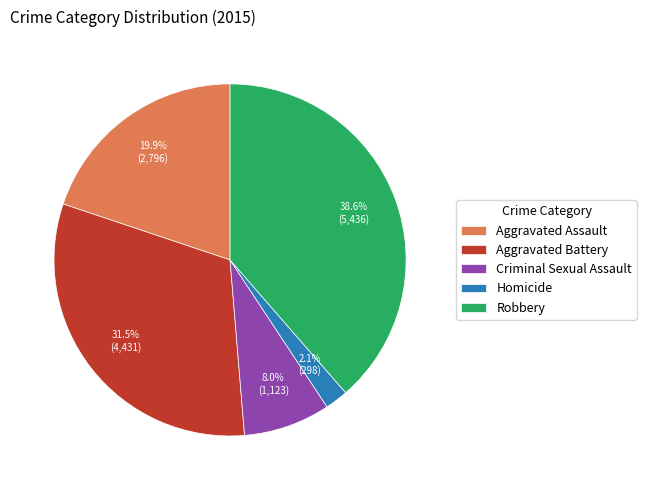

Count the number of slices in the pie.

5